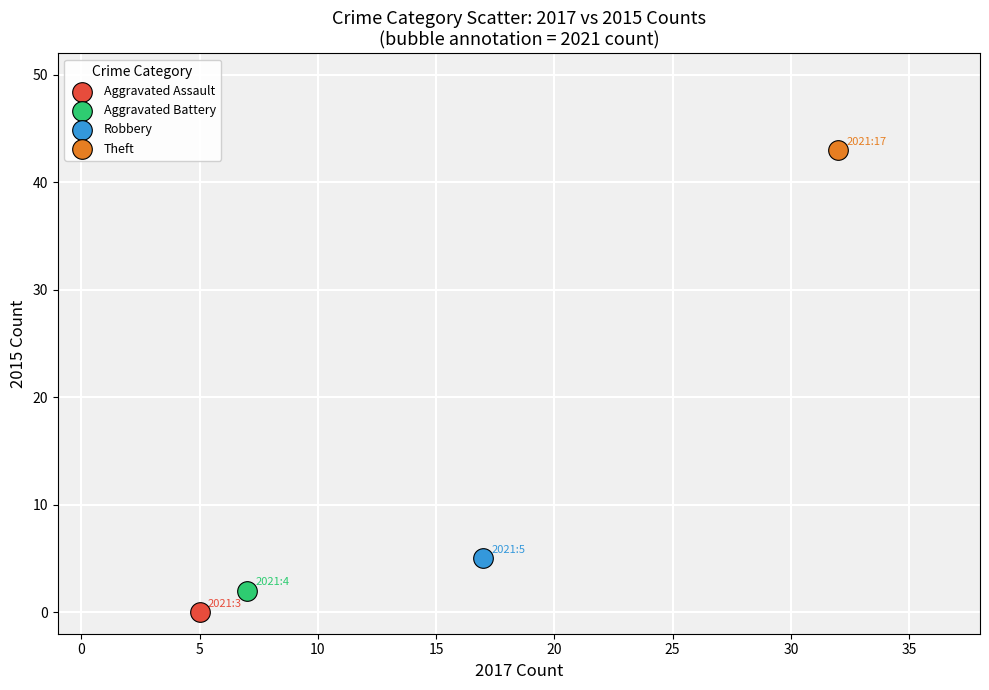

What are all the series names shown in the legend?

Aggravated Assault, Aggravated Battery, Robbery, Theft